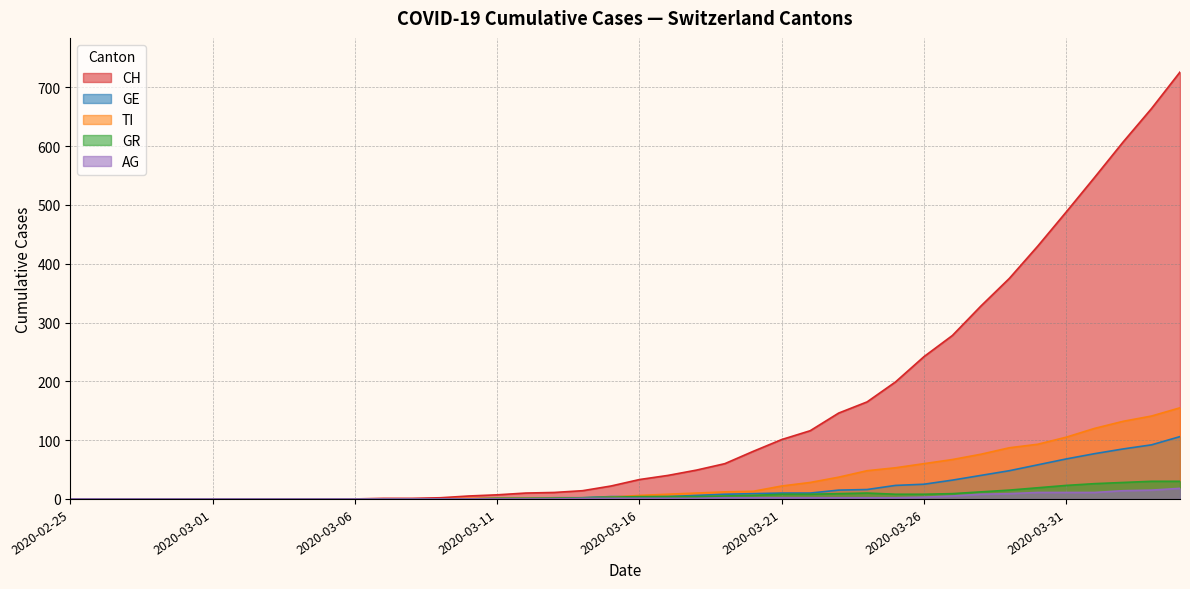

The value of GE at 2020-02-26 is 0. True or false?

True